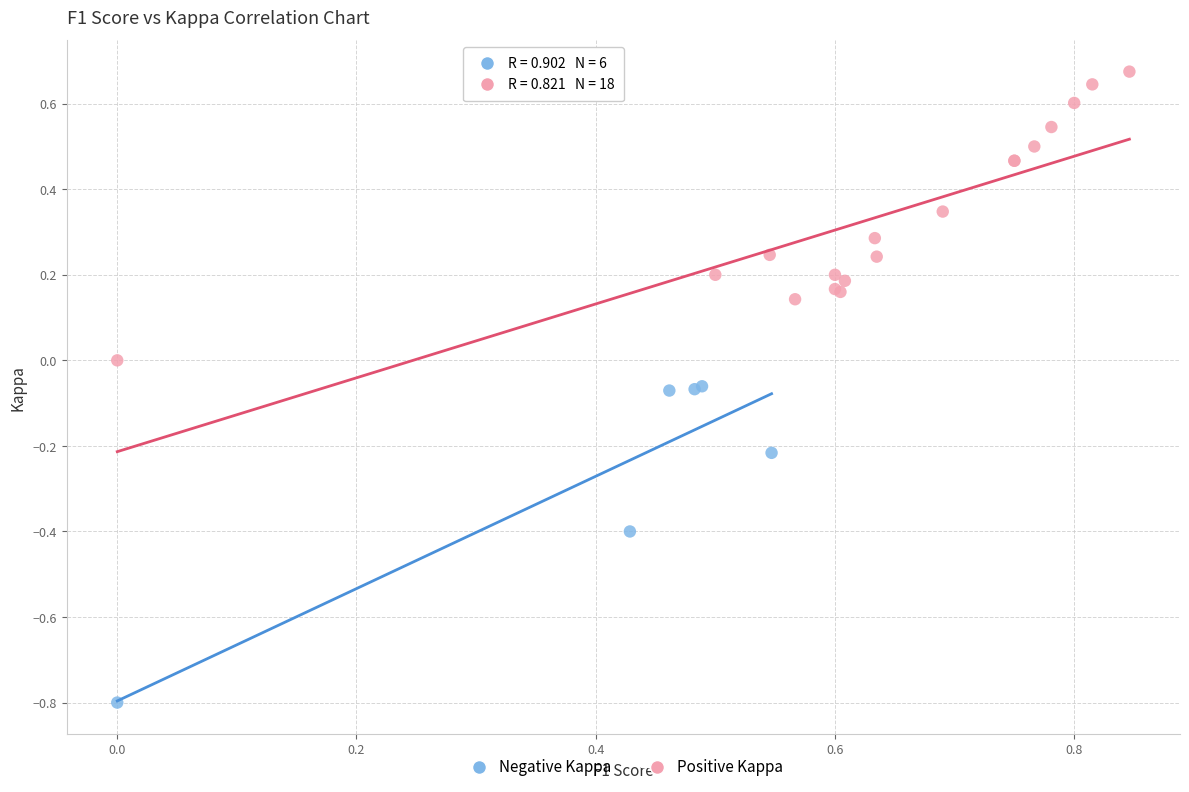

Which series reaches the minimum Y coordinate?

Negative Kappa